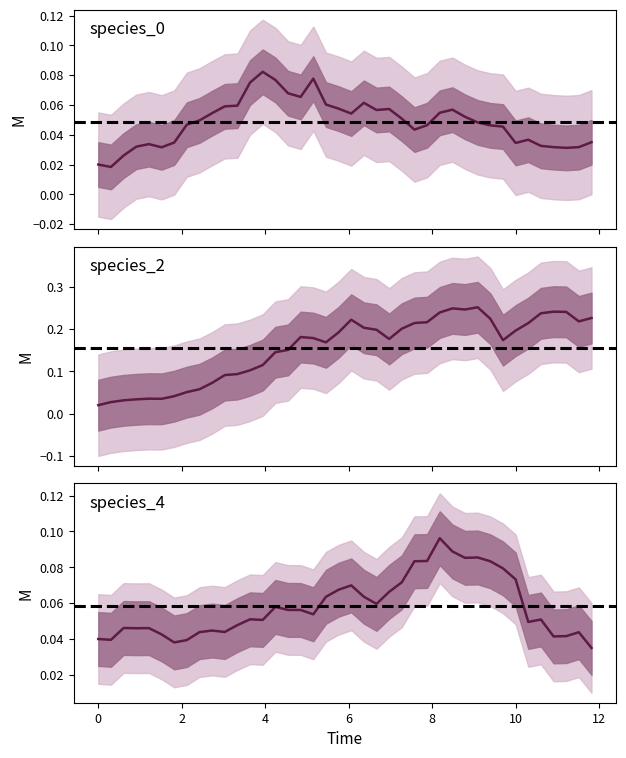

Is the value of species_0 at 12 greater than the value of species_2 at 21?

No